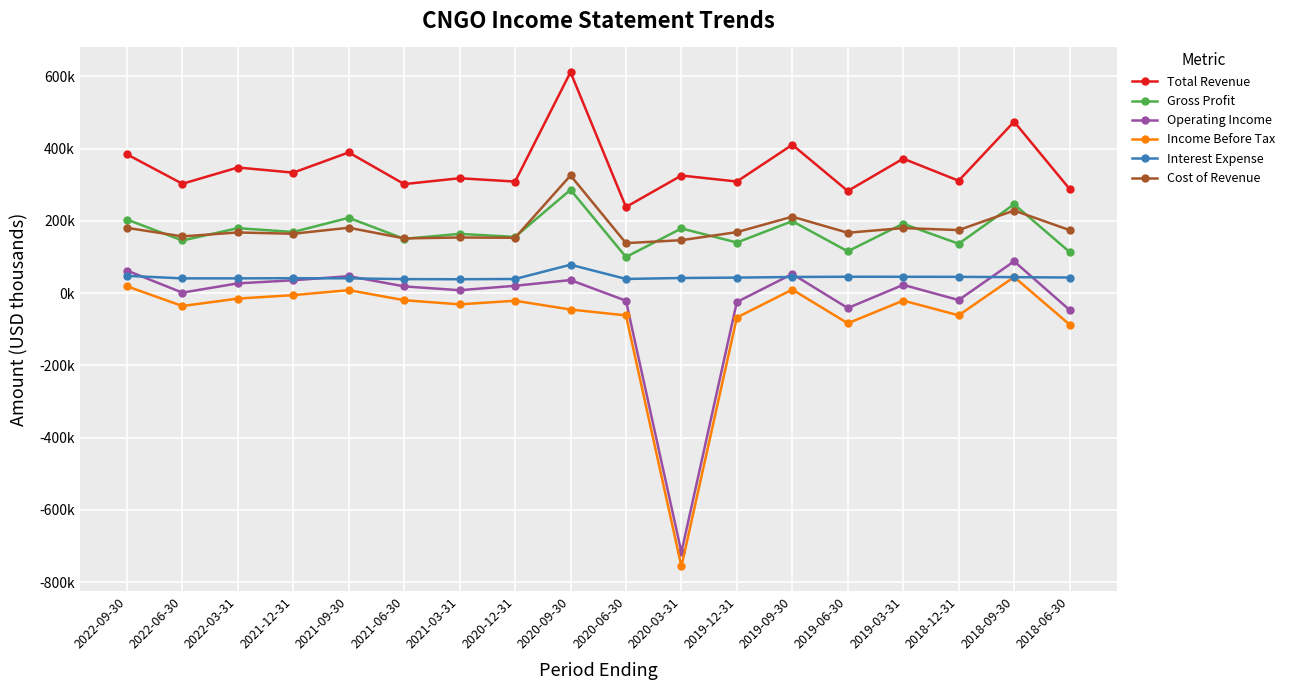

How many categories are shown in the chart?

18